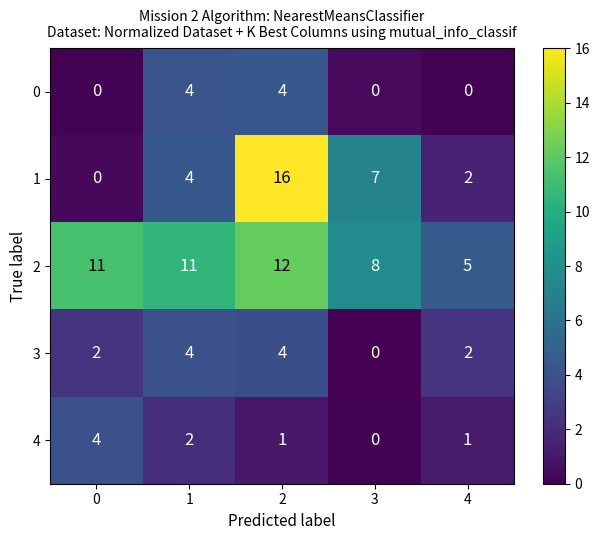

At how many categories does at least one series exceed 1?

5